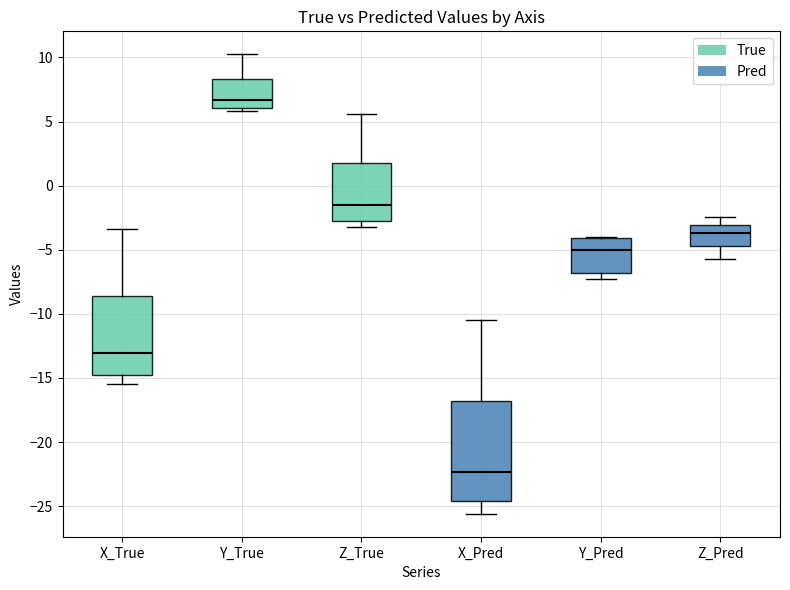

Which box has the highest median line?

Y_True